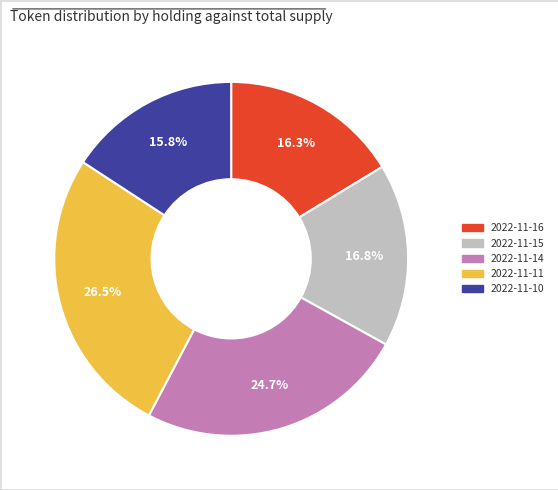

The 2022-11-11 slice represents 33% of the pie. True or false?

False